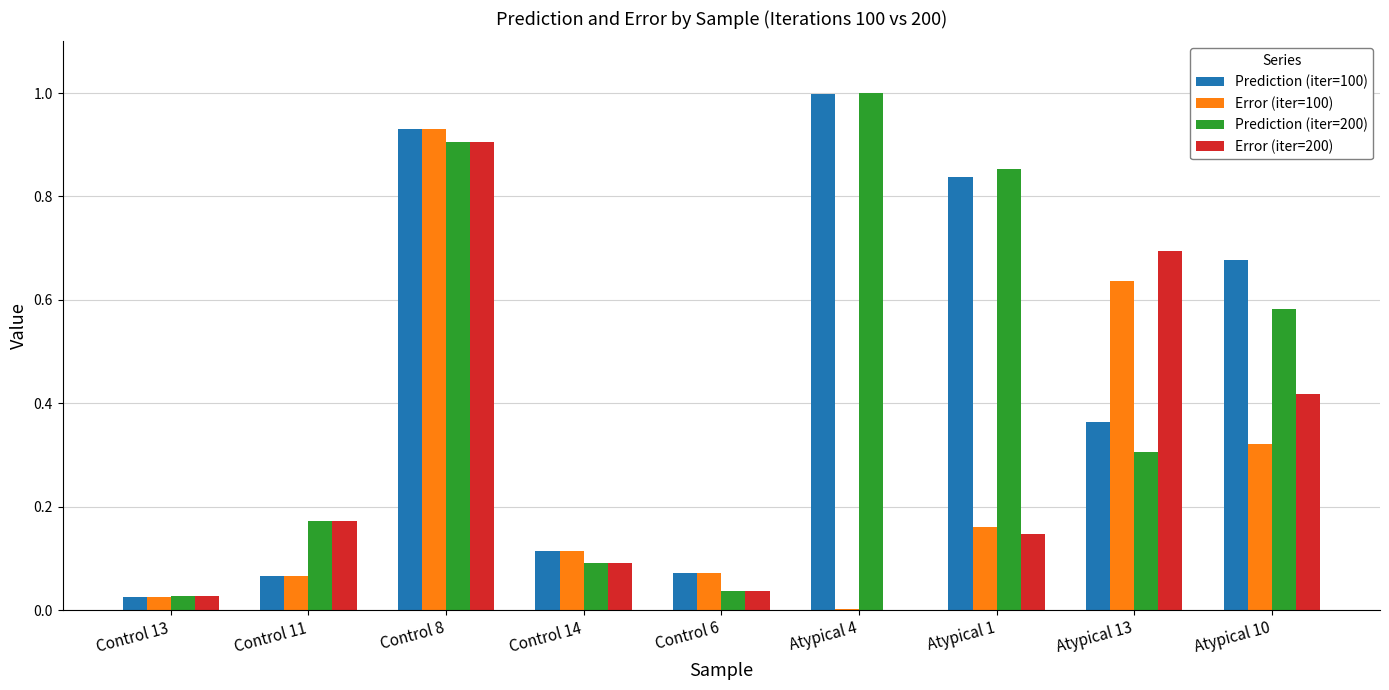

What is the total value across all series at Control 8?

3.7